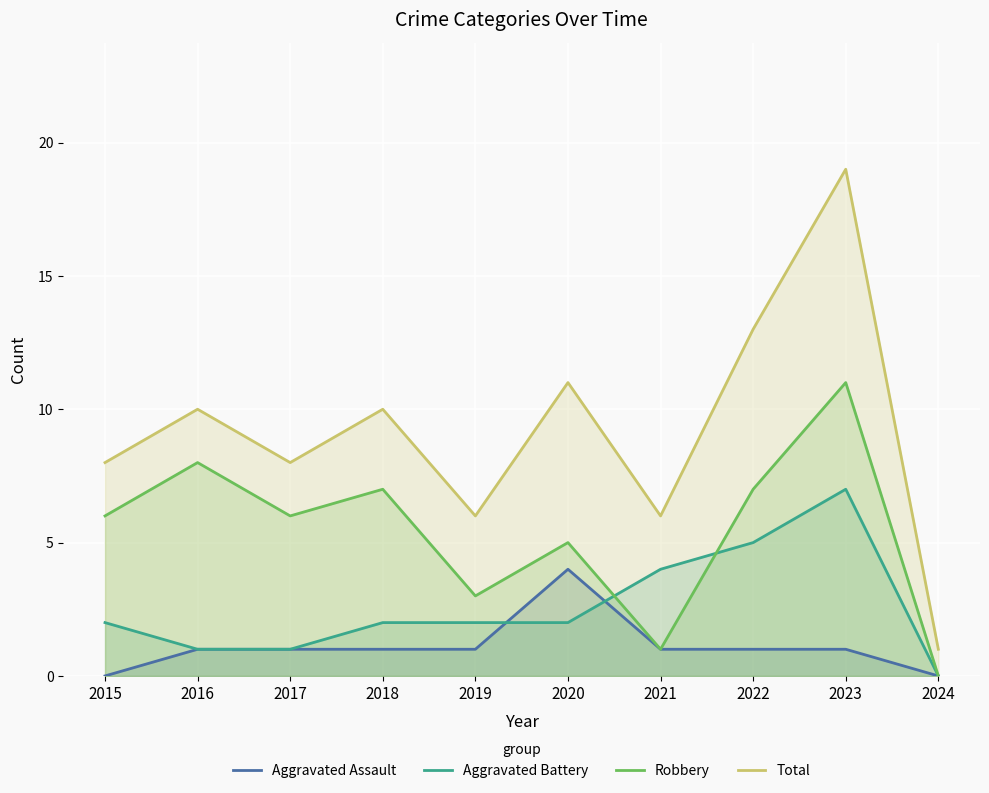

What is the value of the Total point at the 7th from the left?

6